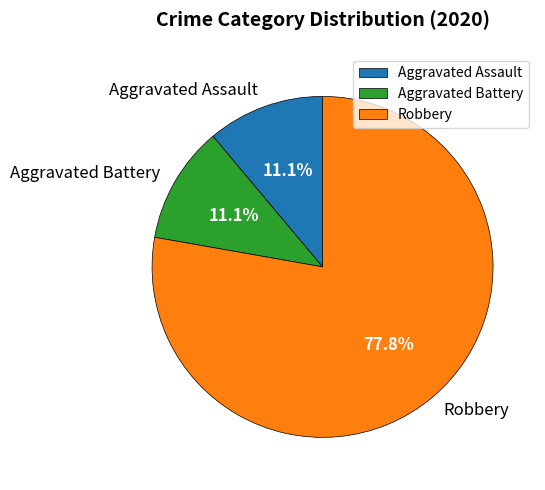

To the nearest percent, what is the difference between the largest and smallest slice percentages?

67%